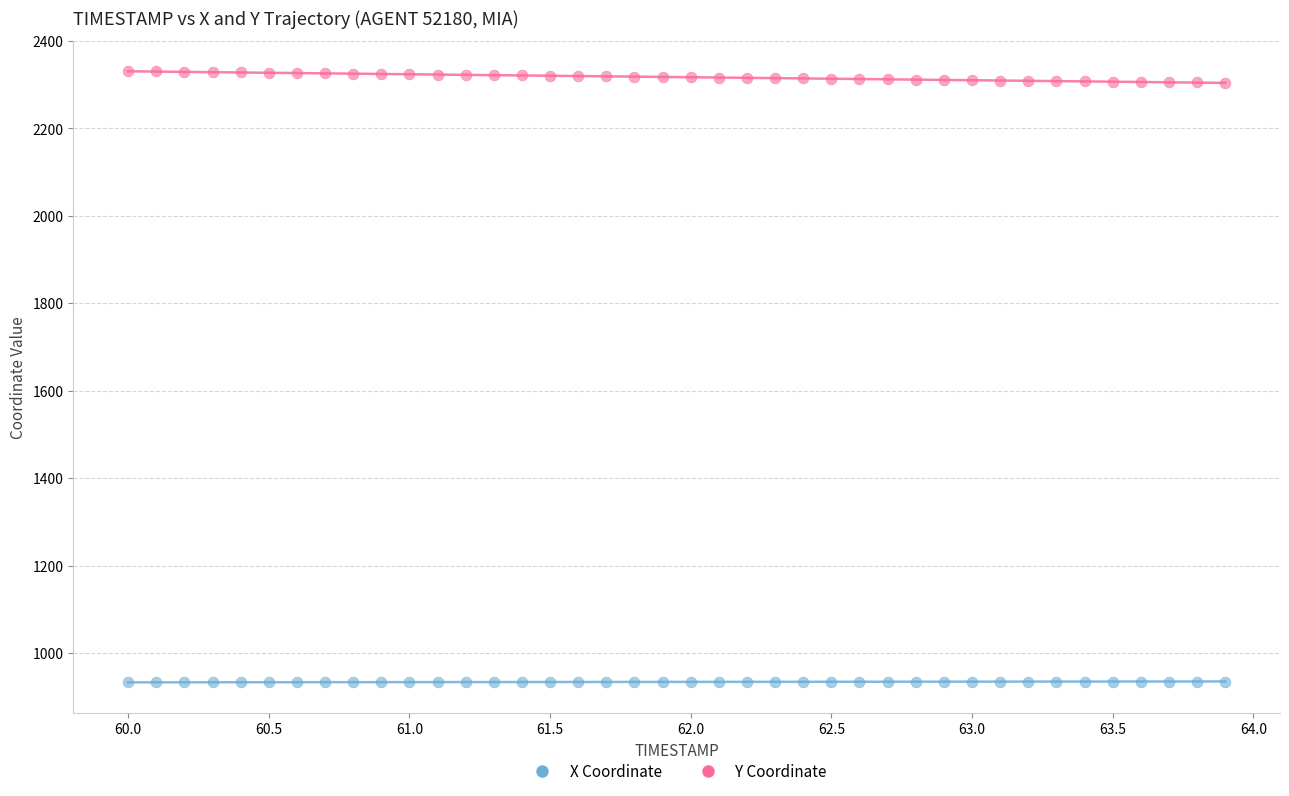

Across all data points, what is the range of X values (max minus min)?

3.9